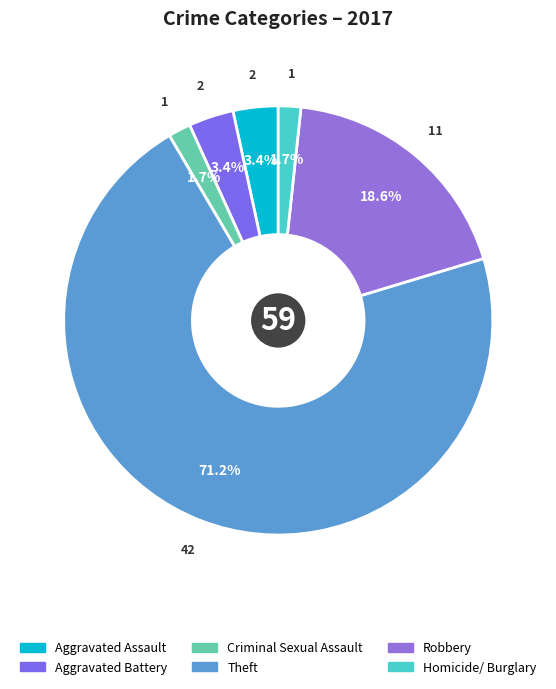

Which slice is the largest?

Theft